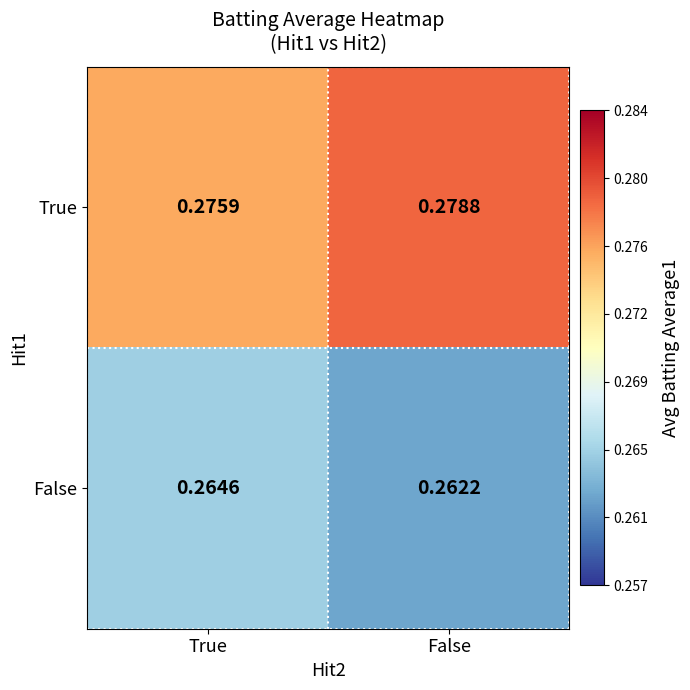

At which label is True closest to 0?

True